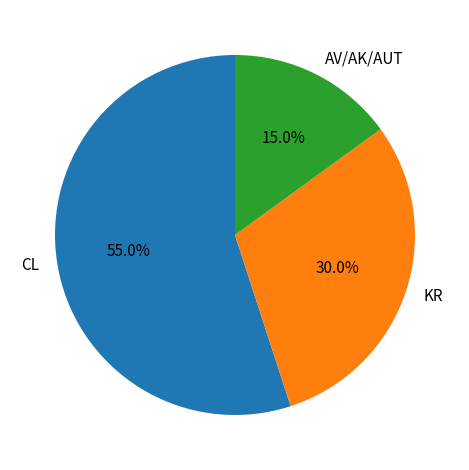

Which category accounts for the majority?

CL